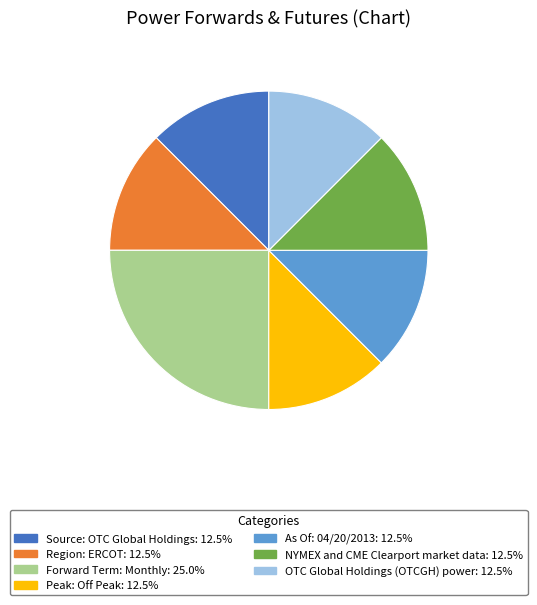

How many slices are in this pie chart?

7